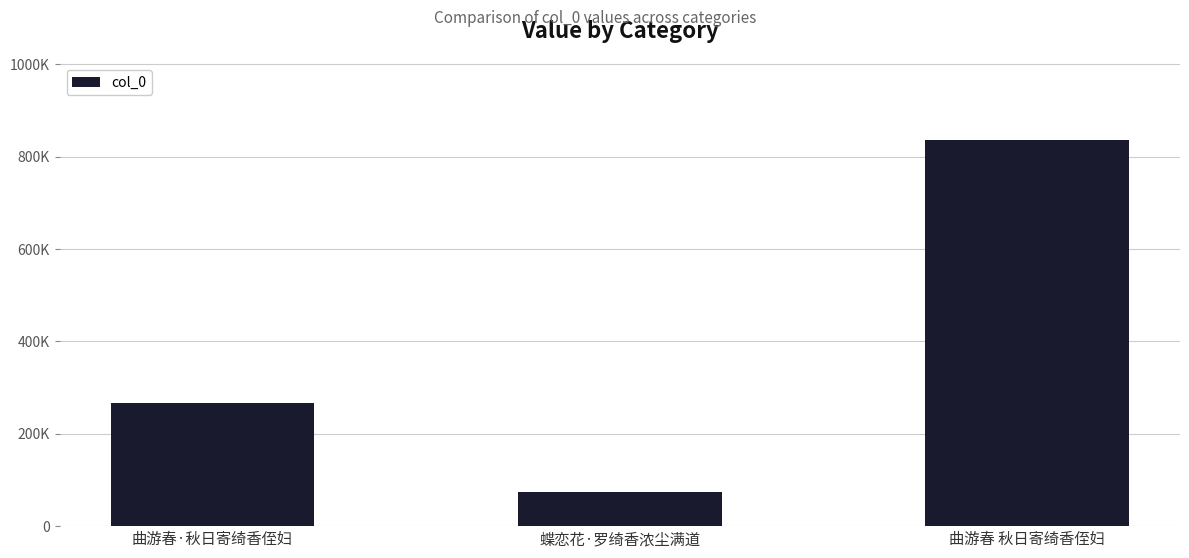

What position from the left is 曲游春 秋日寄绮香侄妇?

3